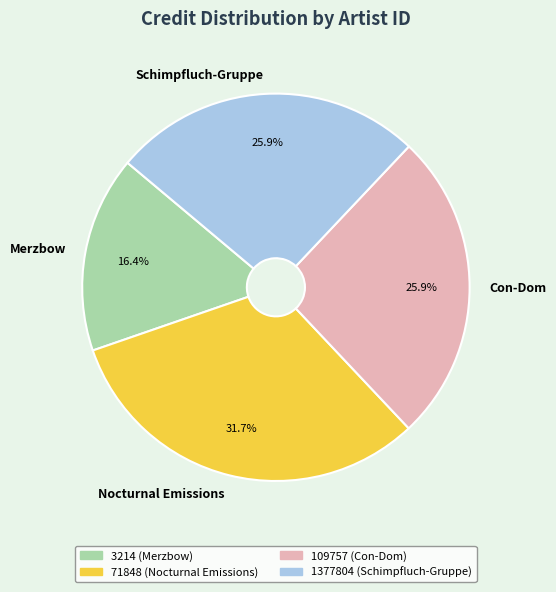

What percentage do Schimpfluch-Gruppe and Nocturnal Emissions together represent?

57.7%